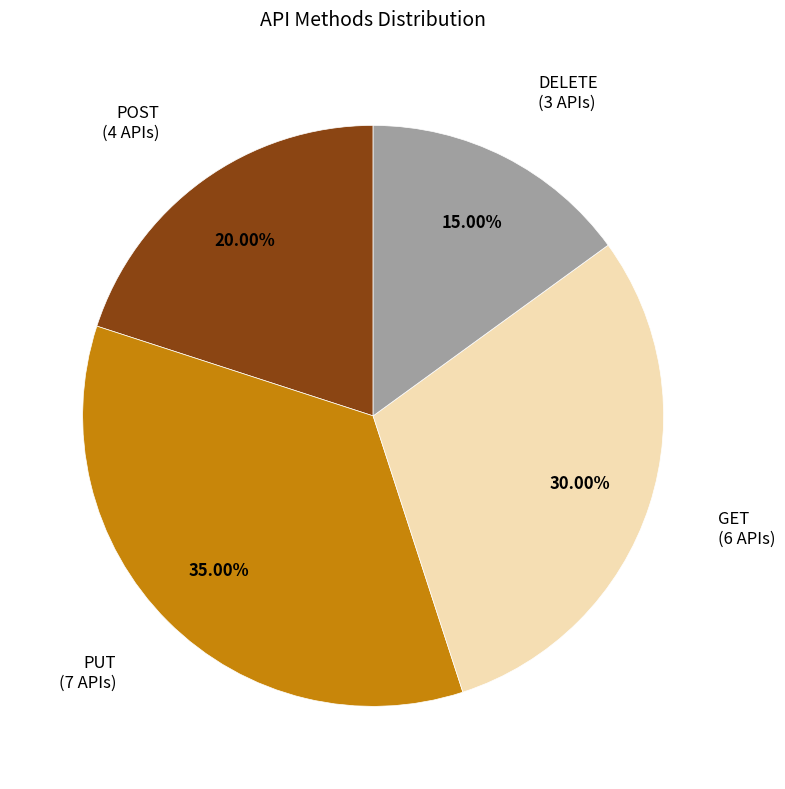

Does any single category account for the majority?

No